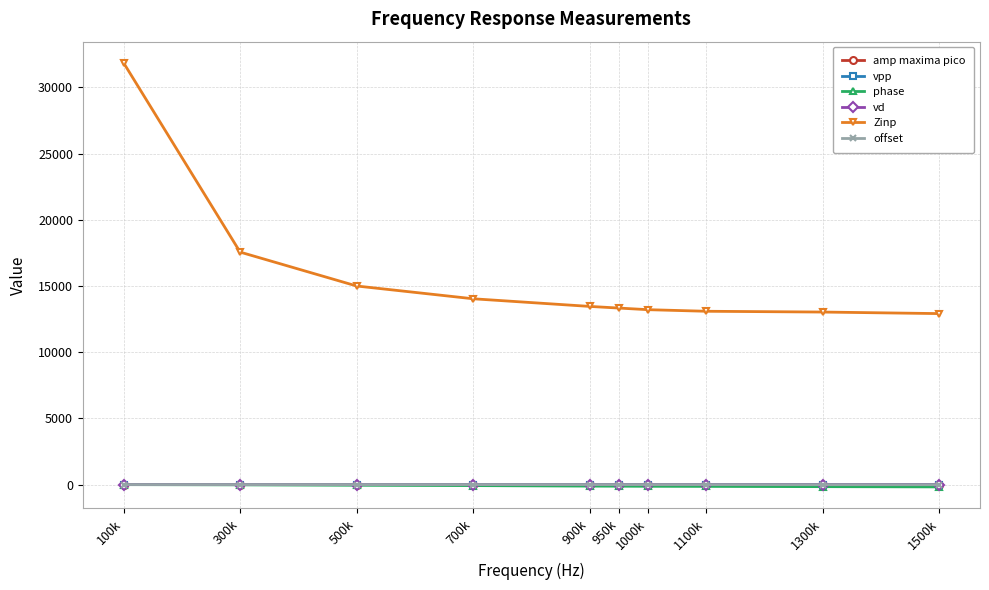

At which category does the chart reach its peak across all series?

100k